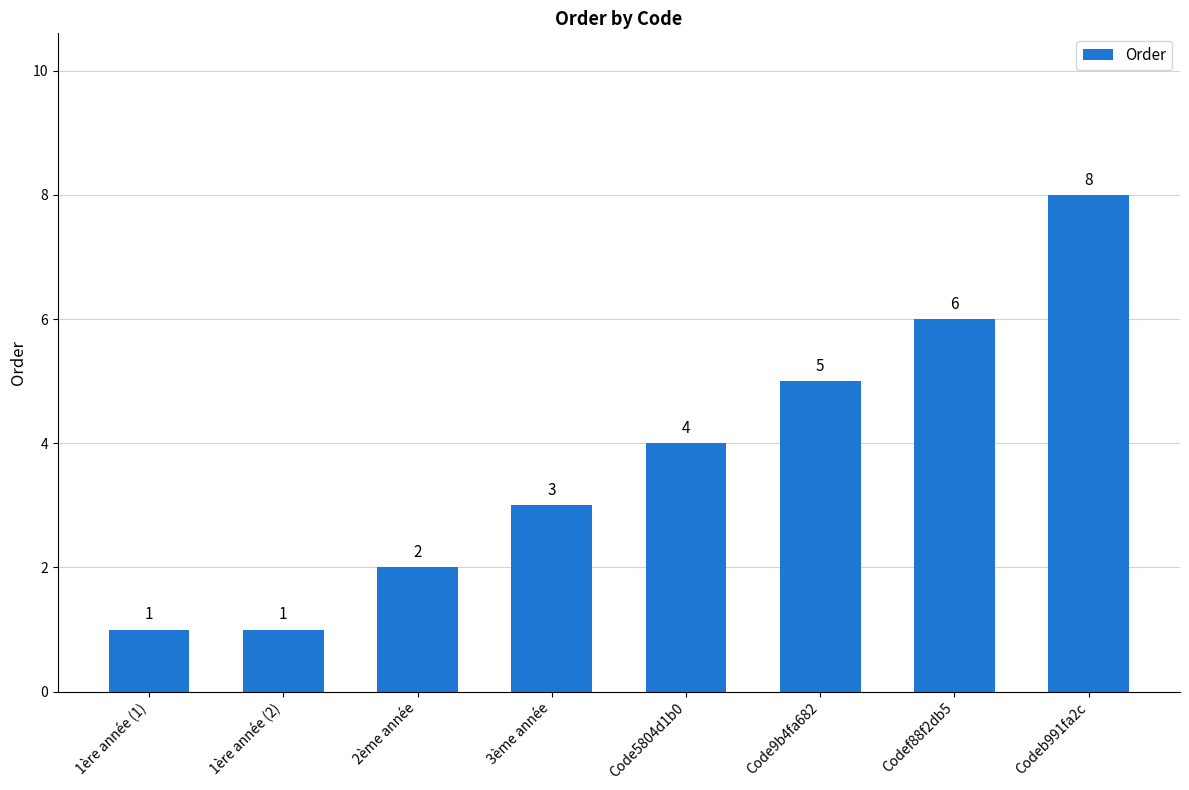

Which has a higher value, 1ère année (1) or 2ème année?

2ème année